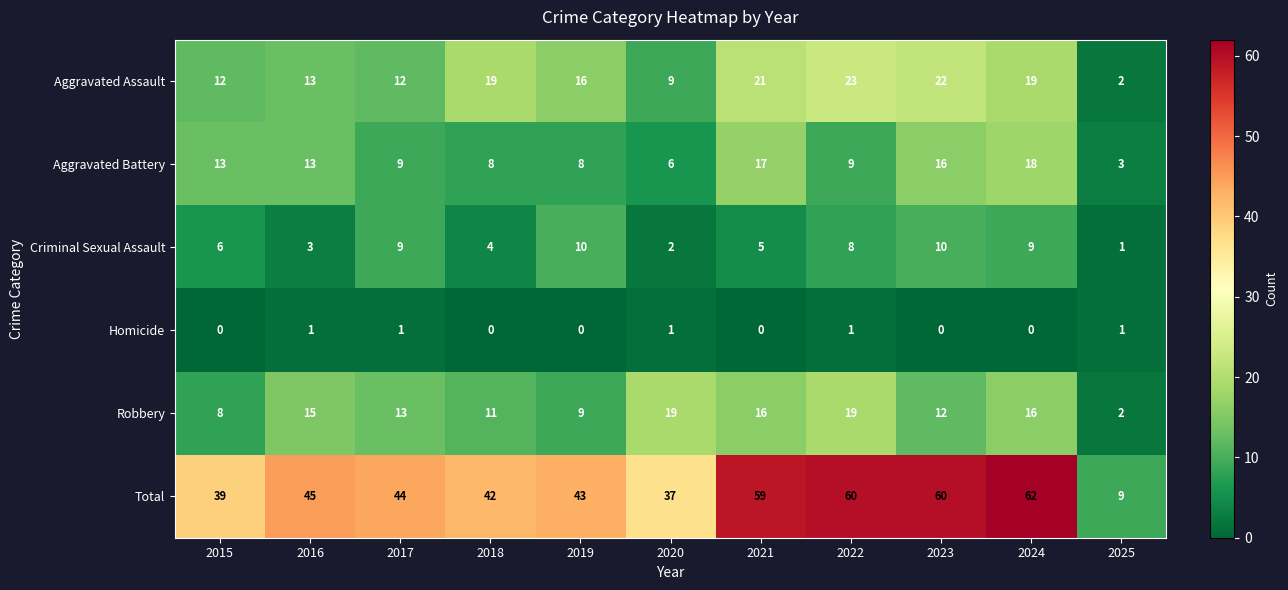

Which series has the largest total across all categories?

Total